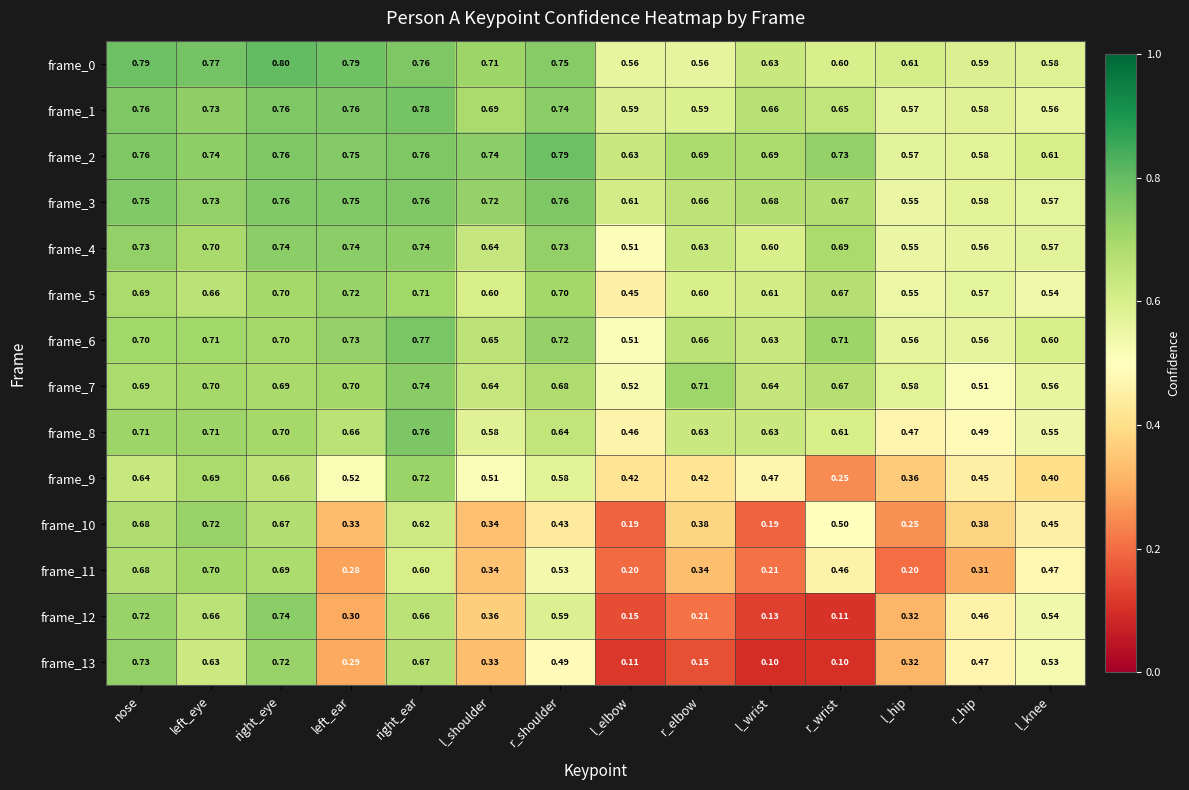

At which label is frame_1 closest to 0?

l_knee